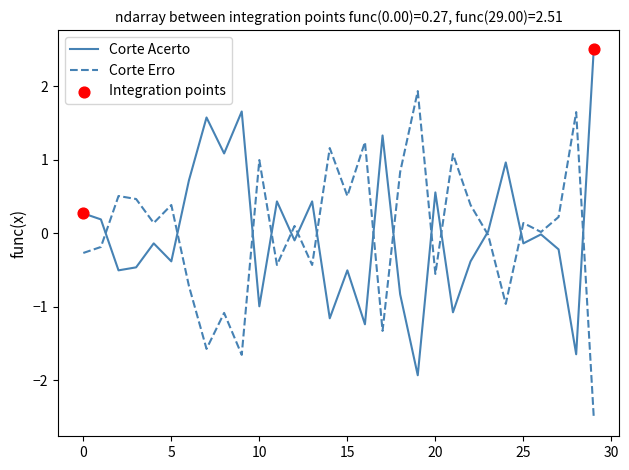

Rank the series by their maximum value, from lowest to highest.

Corte Erro, Corte Acerto